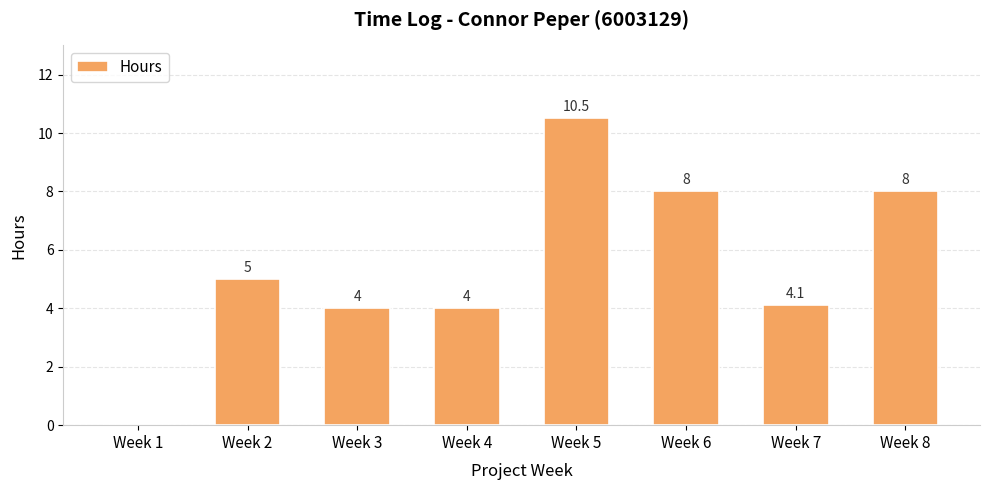

Approximately how many times larger is the value at Week 8 compared to Week 4?

2.0